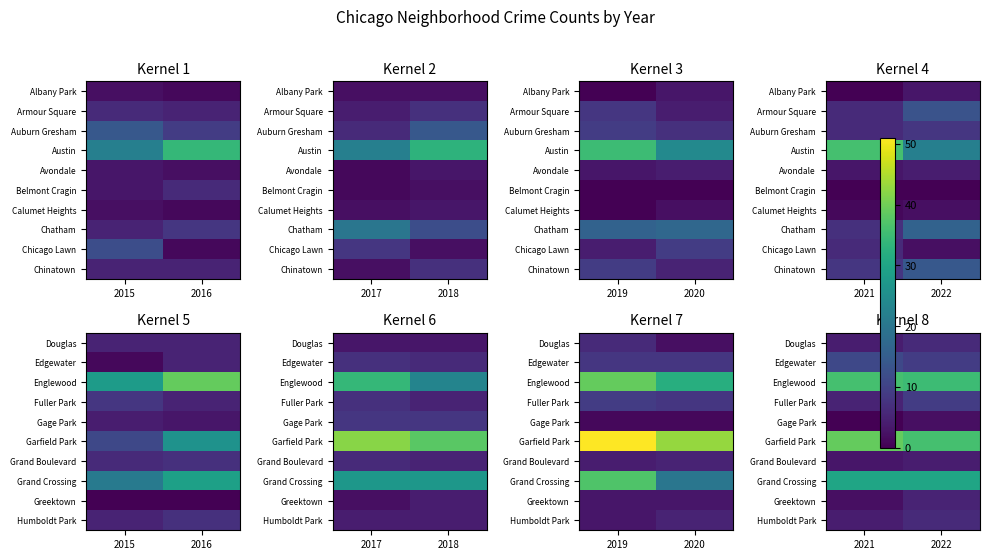

Between 2022 and 2021, which is larger?

2022